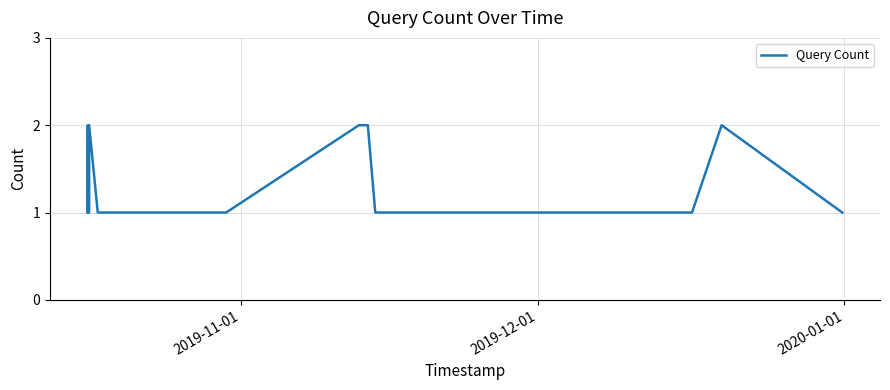

Does the chart display data point markers on the line(s)?

No